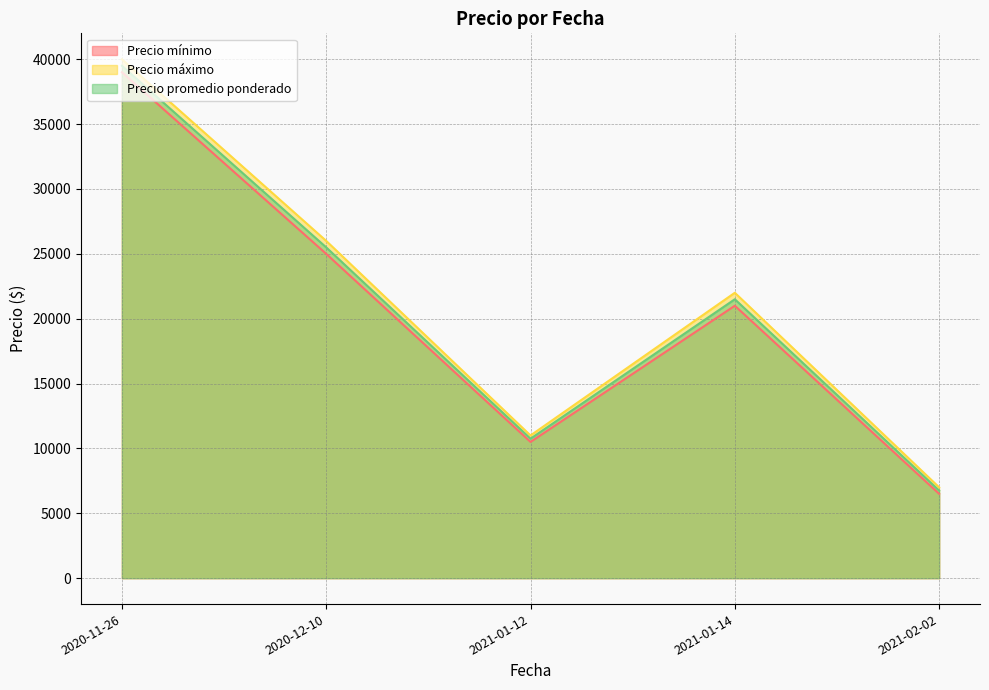

Is the value of Precio promedio ponderado at 2021-01-14 greater than the value of Precio máximo at 2021-02-02?

Yes